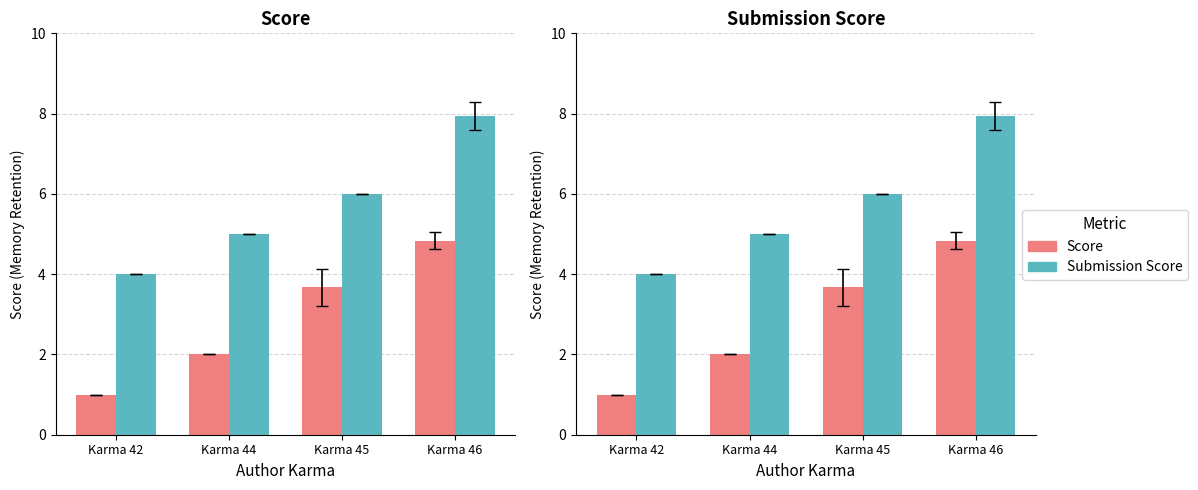

Reading left to right, transcribe all the data shown in this chart.

Score: Karma 42=1.0	Karma 44=2.0	Karma 45=3.7	Karma 46=4.8
Submission Score: Karma 42=4.0	Karma 44=5.0	Karma 45=6.0	Karma 46=7.9